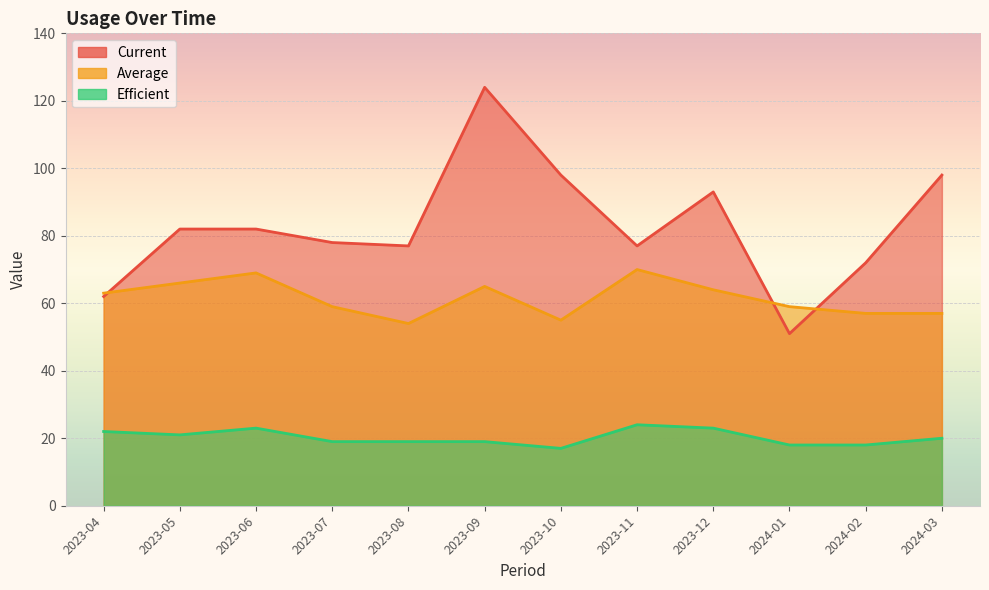

What is the difference between the highest and lowest values at 2023-09?

105